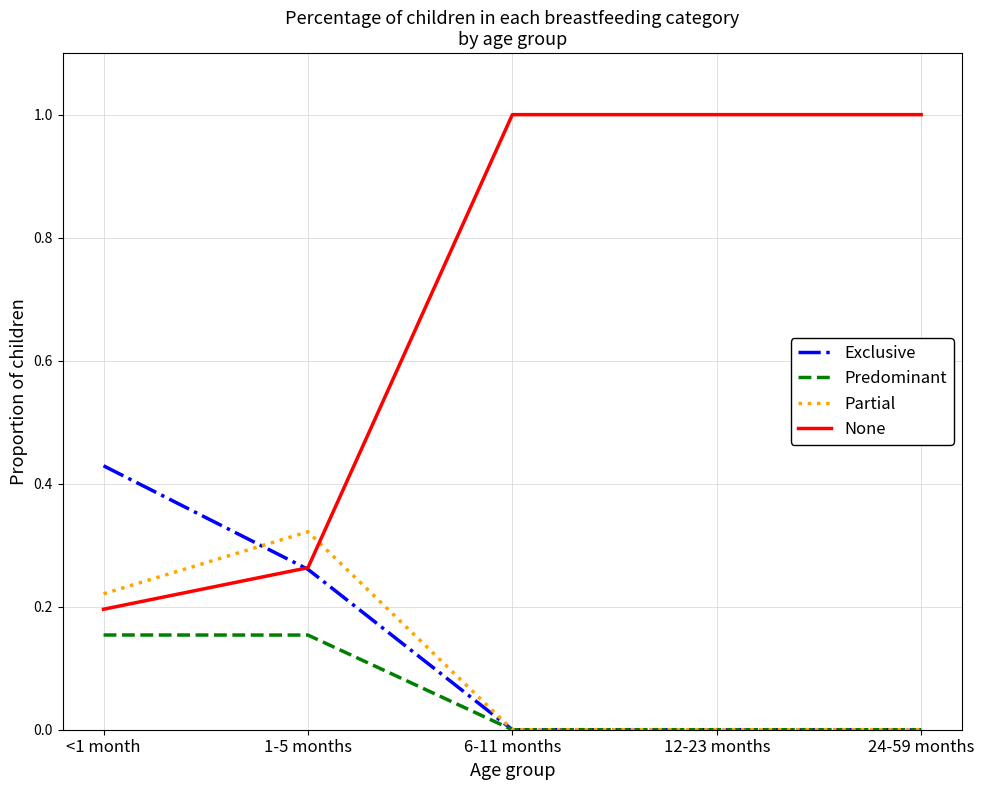

At how many categories does at least one series exceed 0?

5